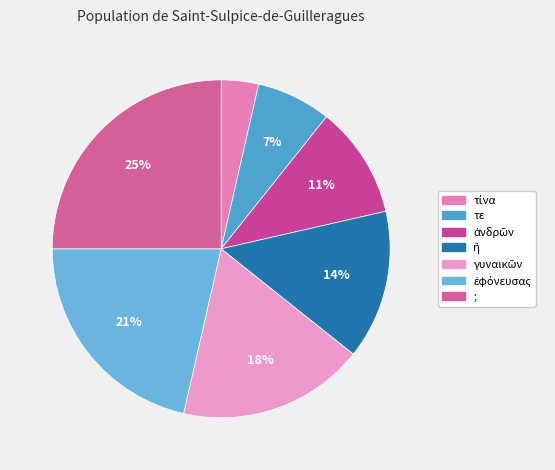

How many segments does this pie chart have?

7